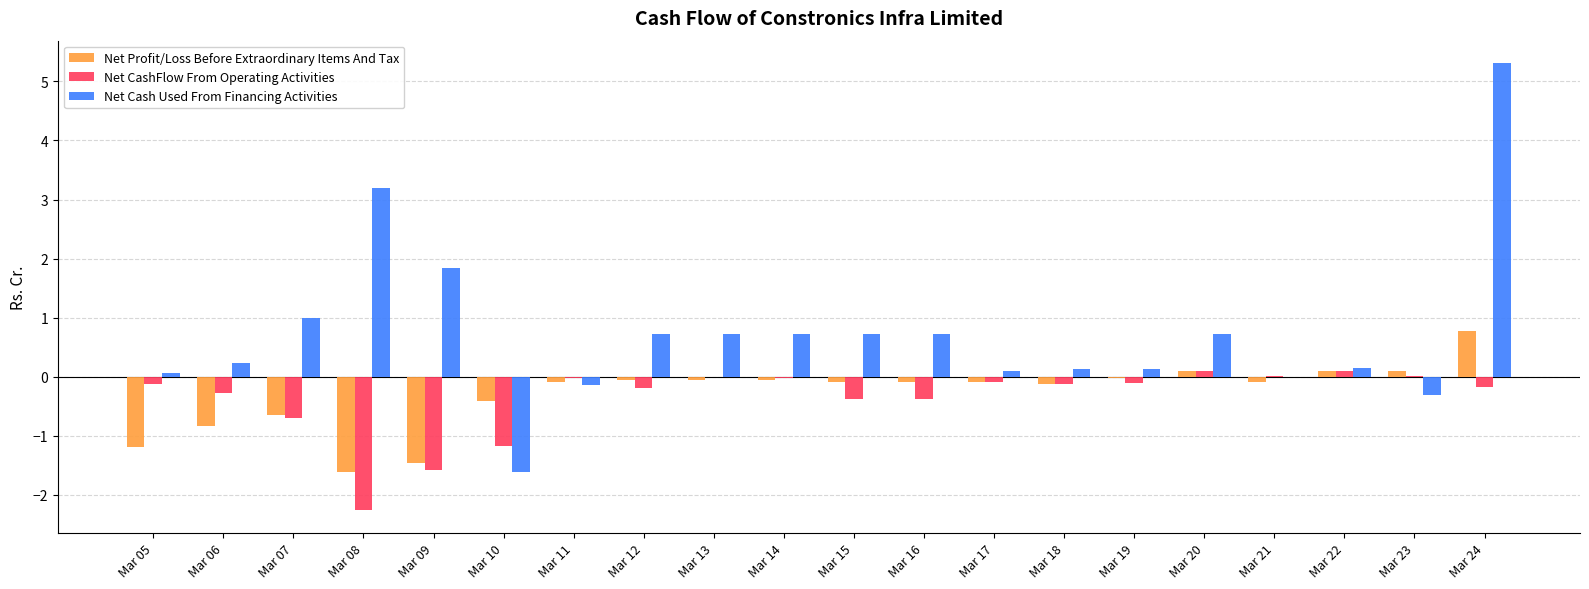

What is the sum of all Net CashFlow From Operating Activities values?

-7.4